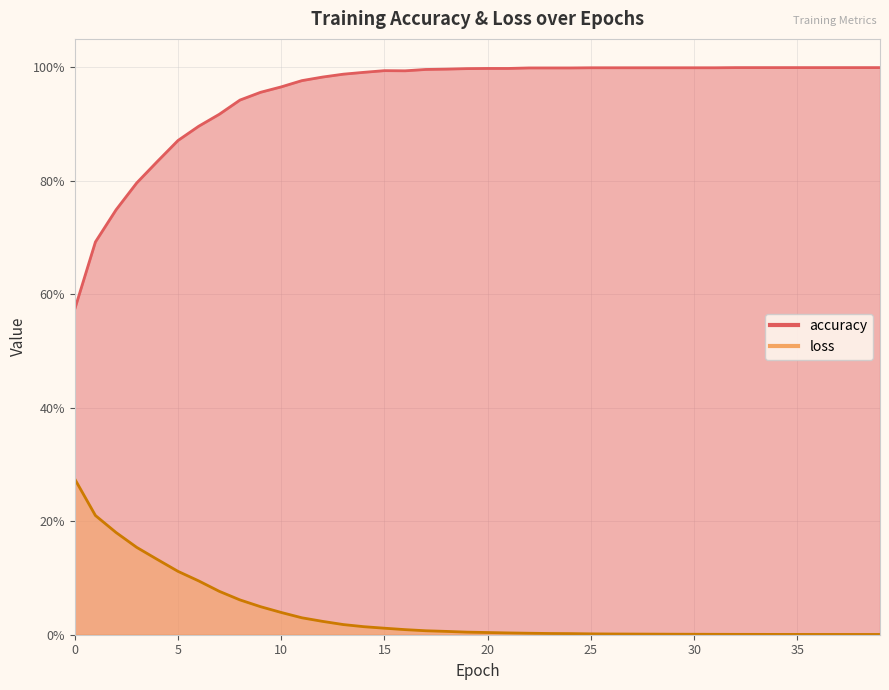

What are all the series names shown in the legend?

accuracy, loss